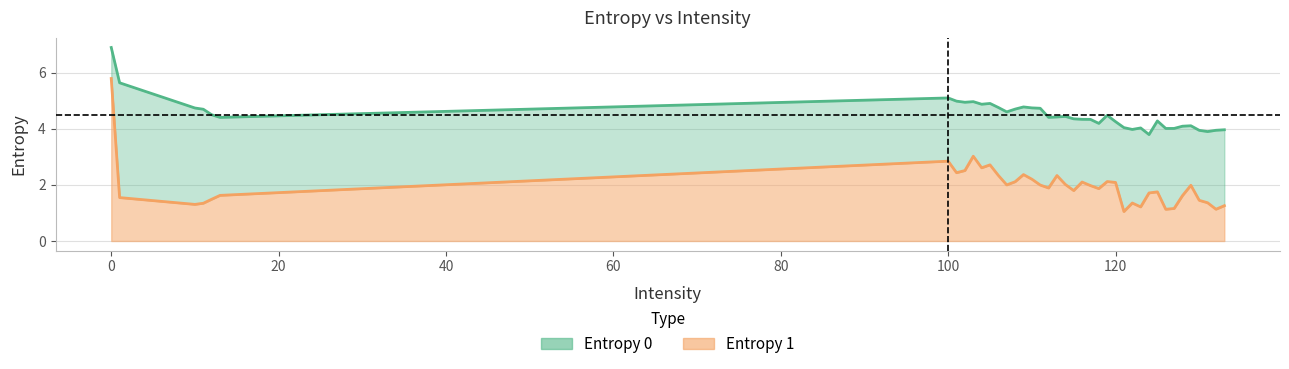

True or false: Entropy 0 has a value of 4.7 at 11.

True